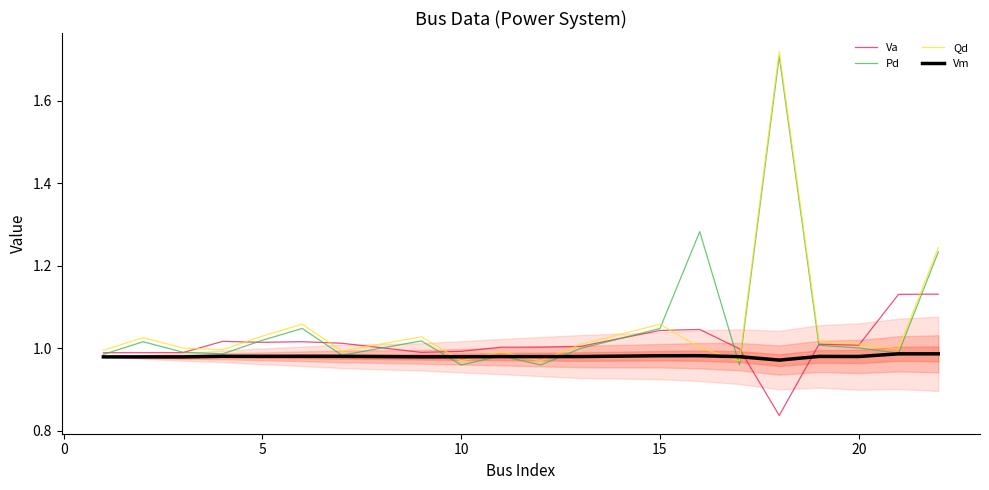

Which series ends up on top after the final intersection of Vm and Va?

Va